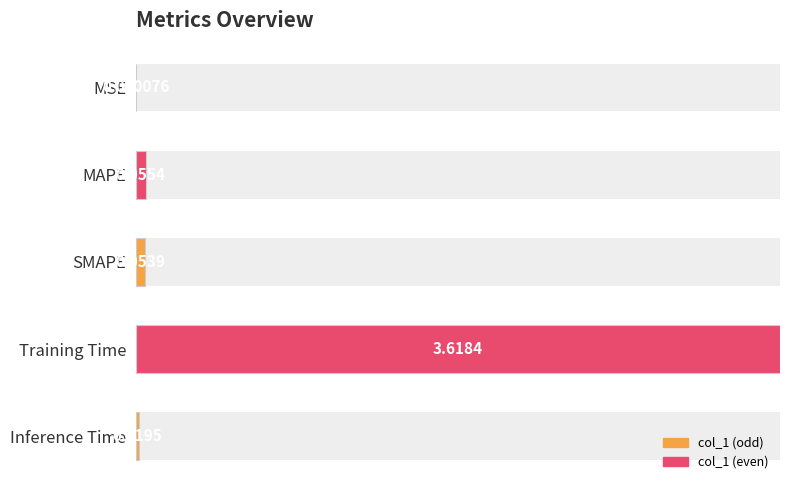

Which has a higher value, MAPE or Training Time?

Training Time